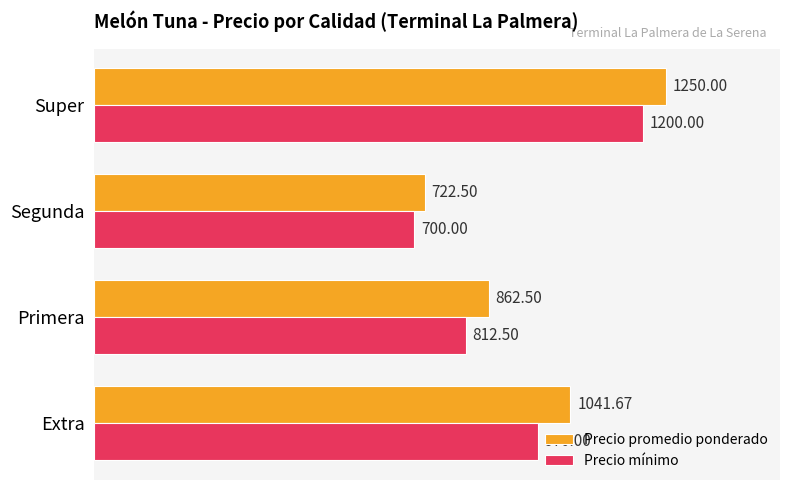

List the labels in order of Precio mínimo value, largest first.

Super, Extra, Primera, Segunda